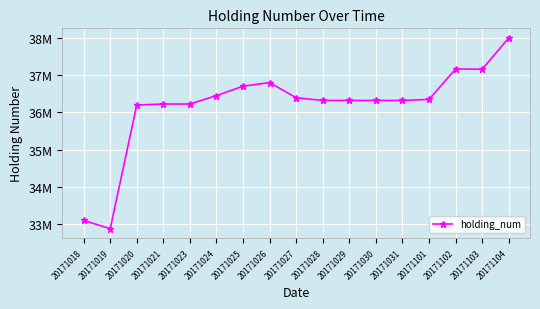

At which category does the chart reach its minimum across all series?

20171019